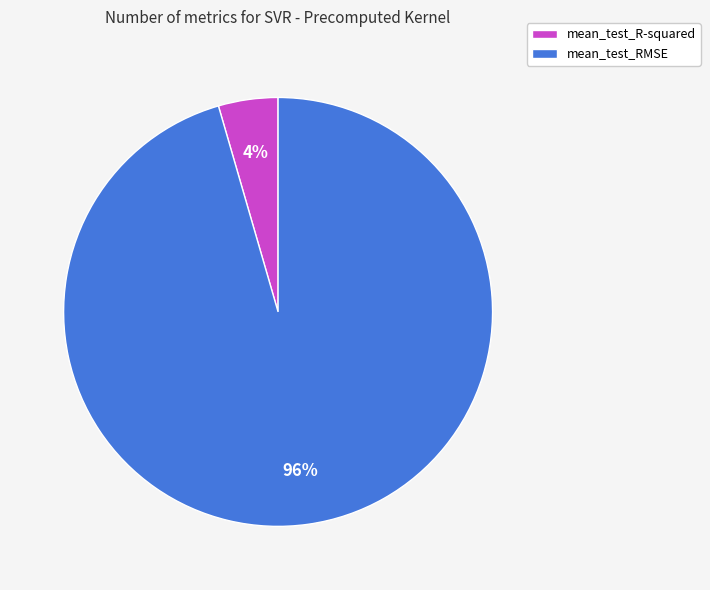

Count the number of slices in the pie.

2